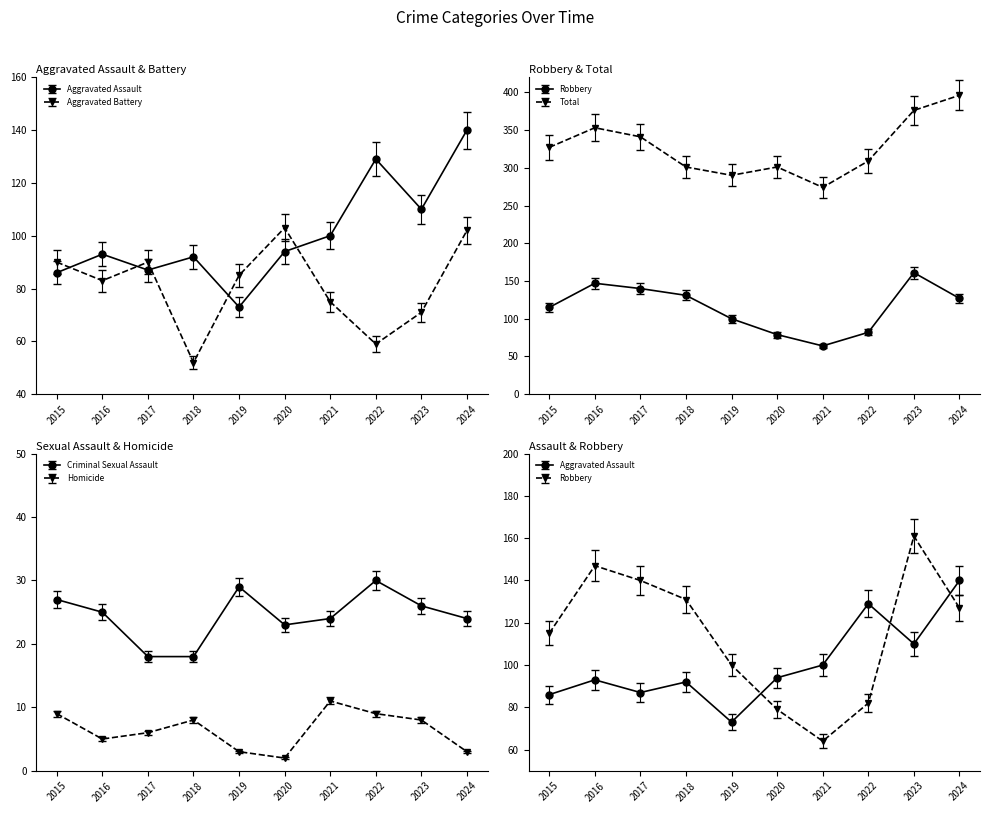

Where does the Robbery series first go above 120?

2016